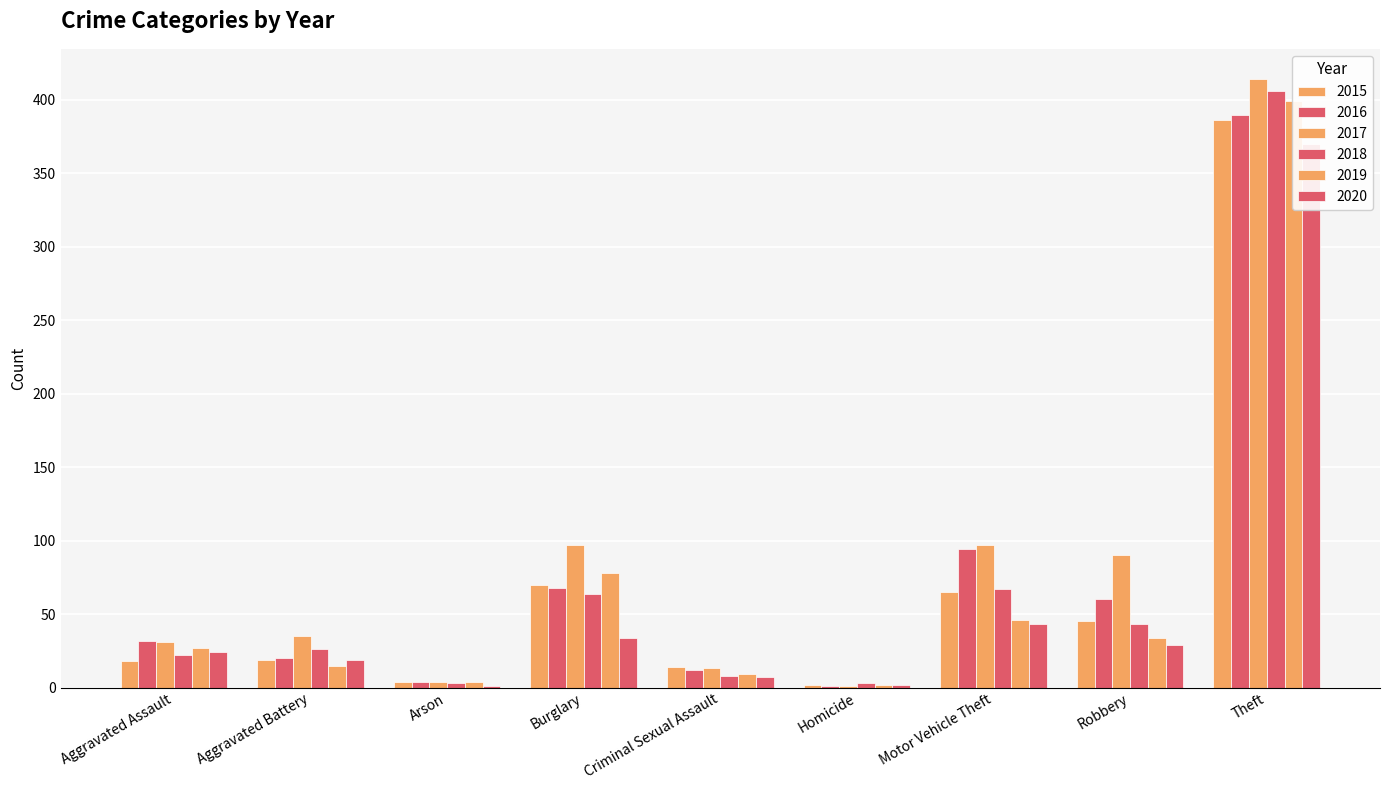

What is the sum of all 2018 values?

642